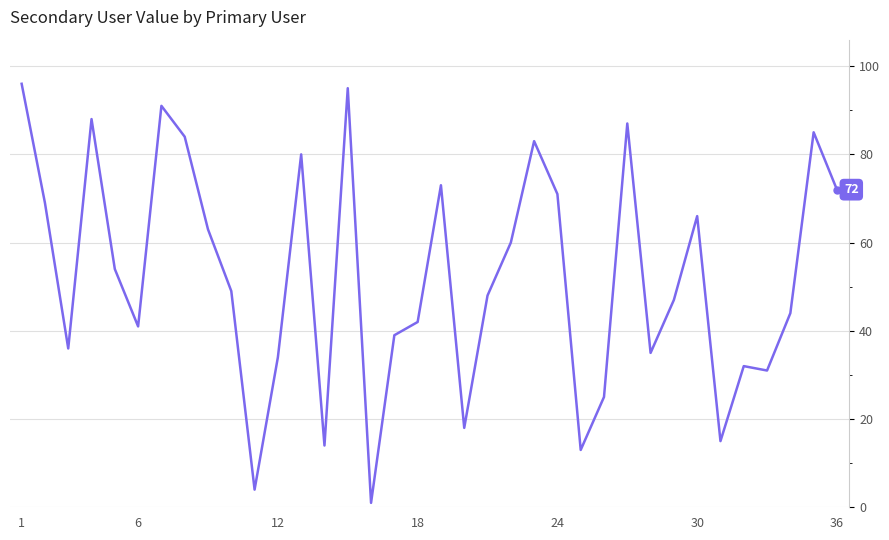

What is the greatest value displayed?

96